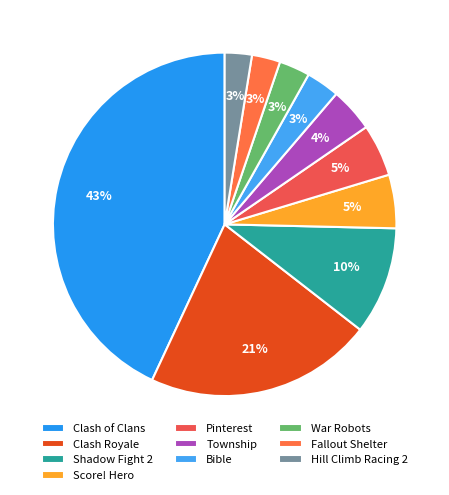

How many segments does this pie chart have?

10